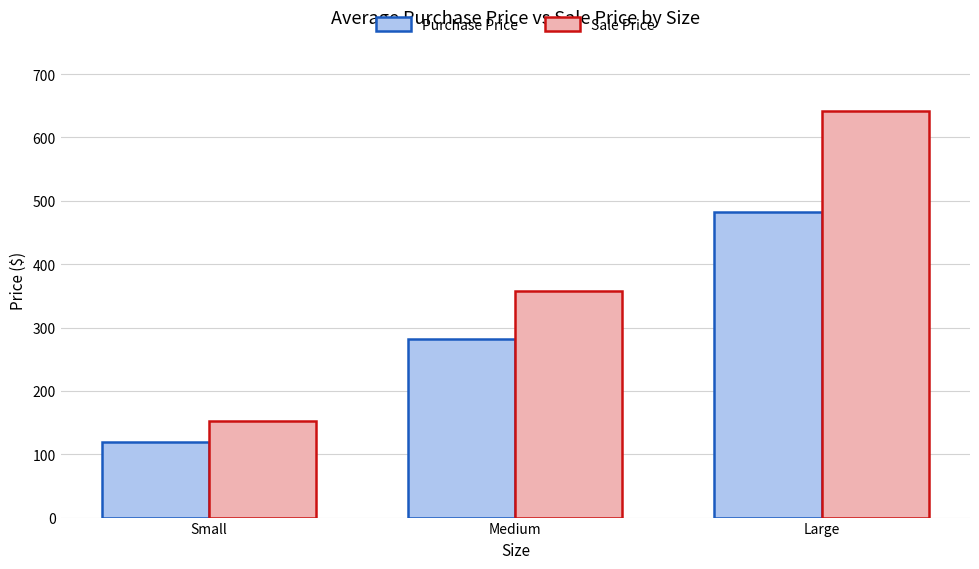

What value does the Purchase Price series have at Small?

120.0